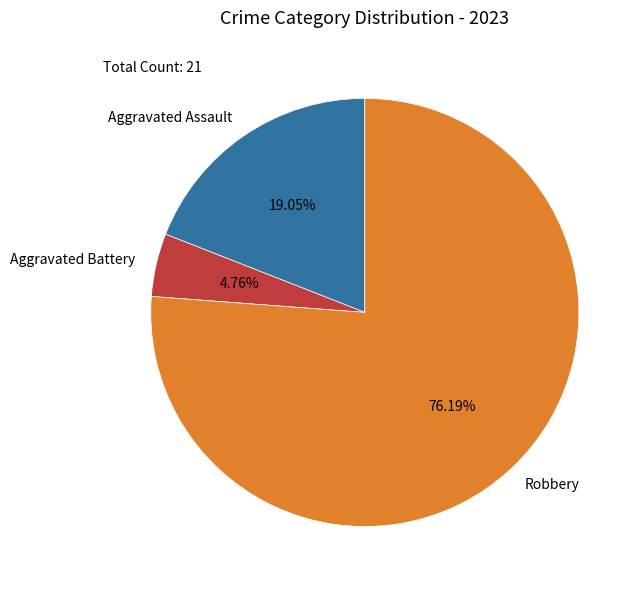

How much of the chart is everything except Aggravated Assault?

81.0%